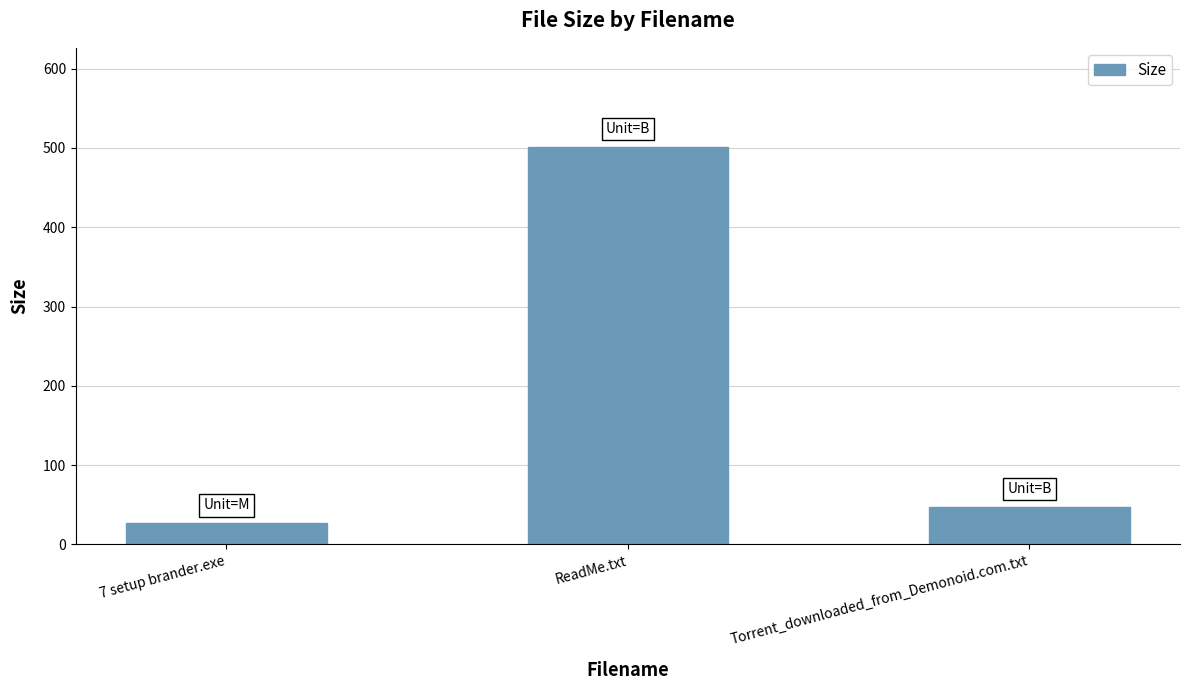

True or false: the data shows 47.0 at Torrent_downloaded_from_Demonoid.com.txt.

True